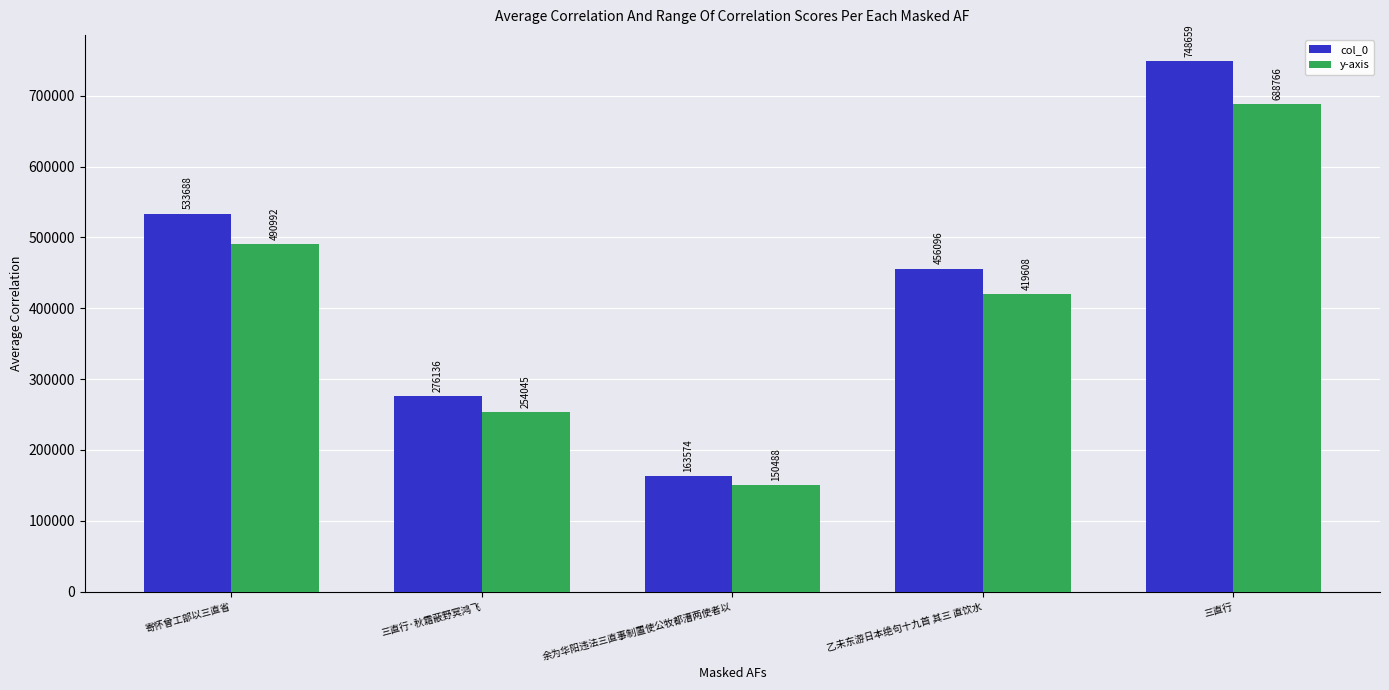

How many values in the col_0 series are below 456096?

2